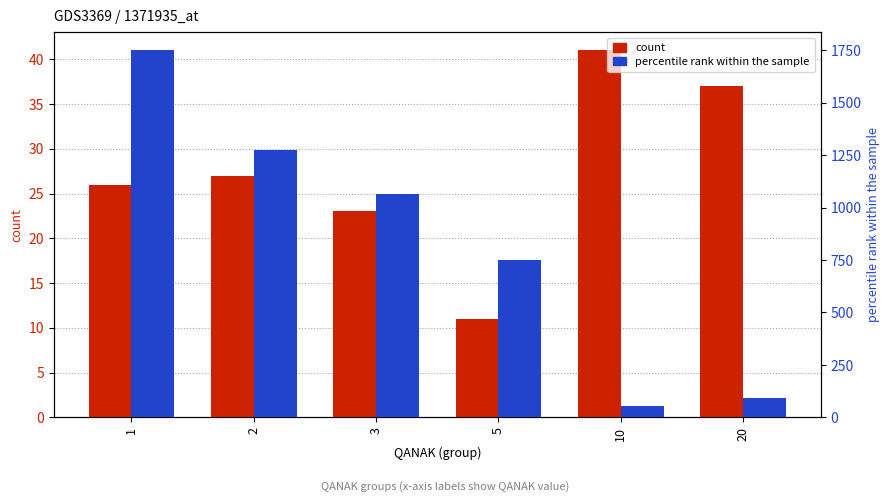

Is it true that count equals 26.0 at 1?

True